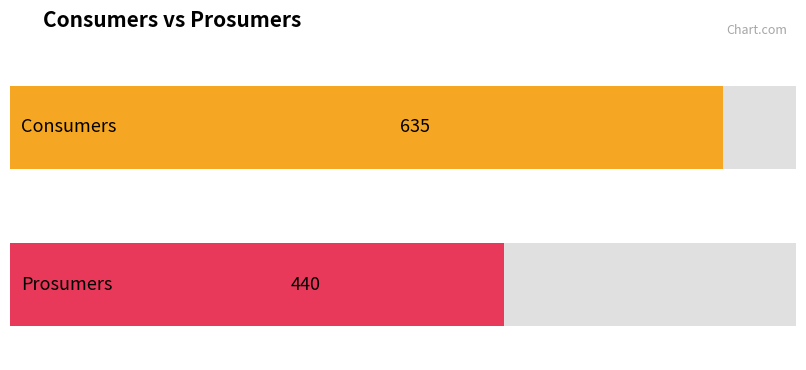

How many distinct data groups are displayed?

2